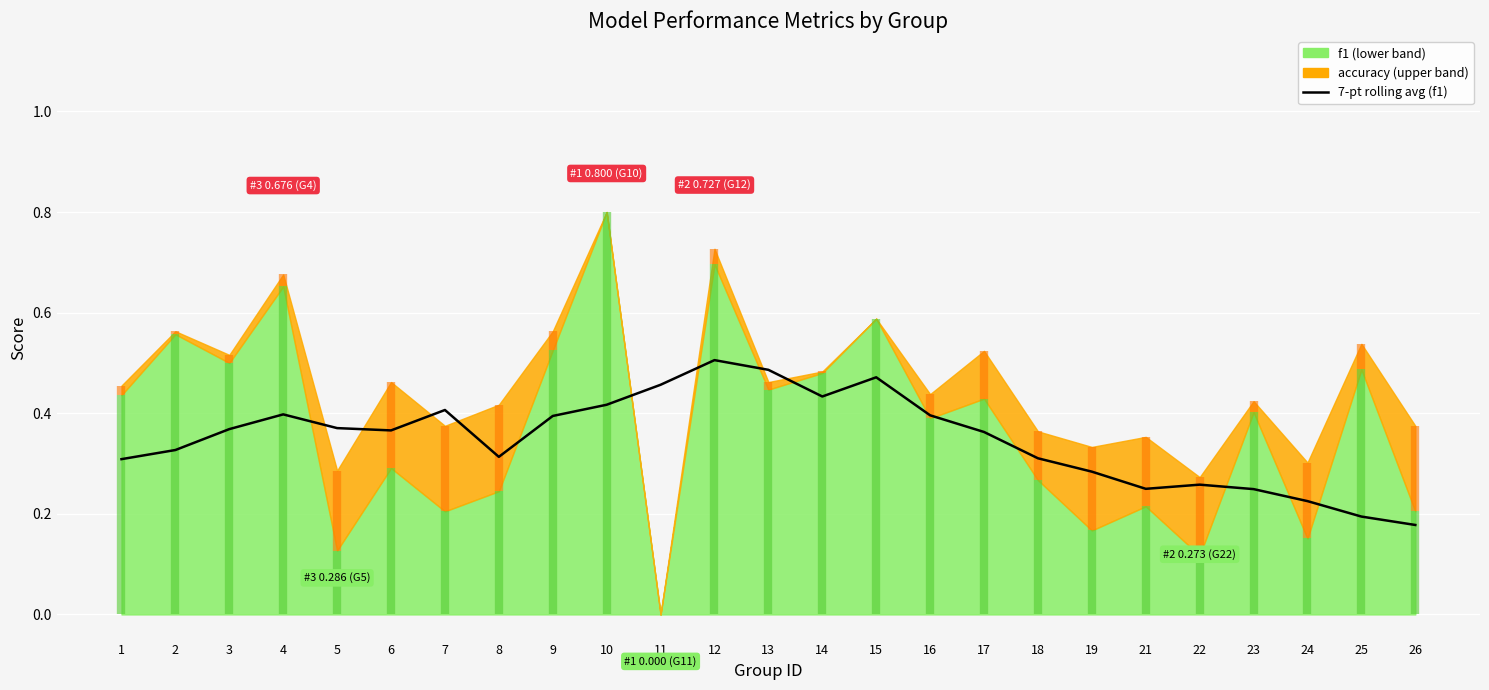

How many lines are shown in the chart?

1